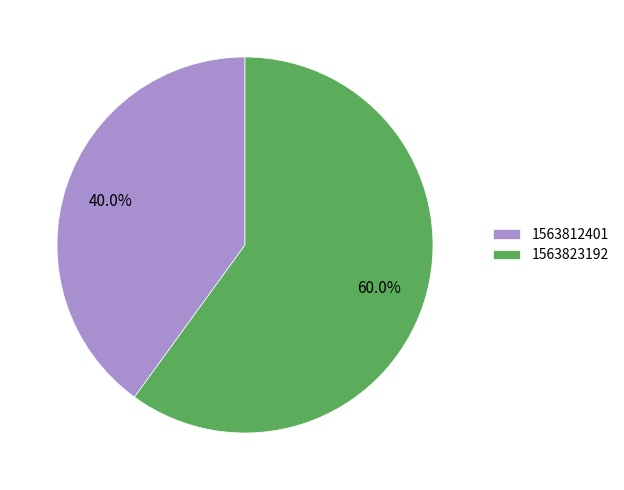

What percentage is the 1563812401 slice, to the nearest percent?

40%